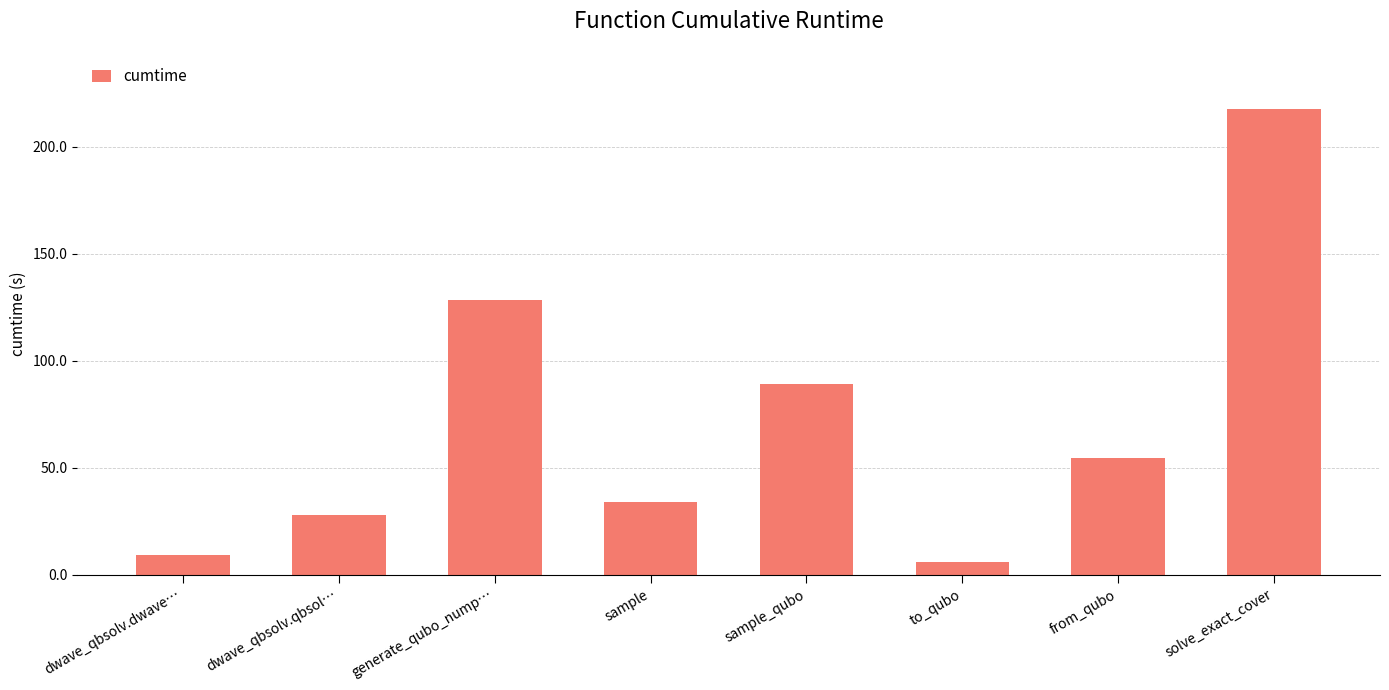

How many data points are above 54?

4